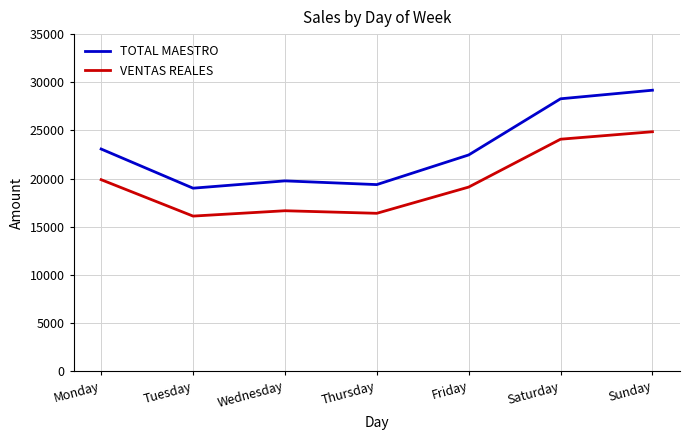

List the series in order of their overall mean, highest first.

TOTAL MAESTRO, VENTAS REALES